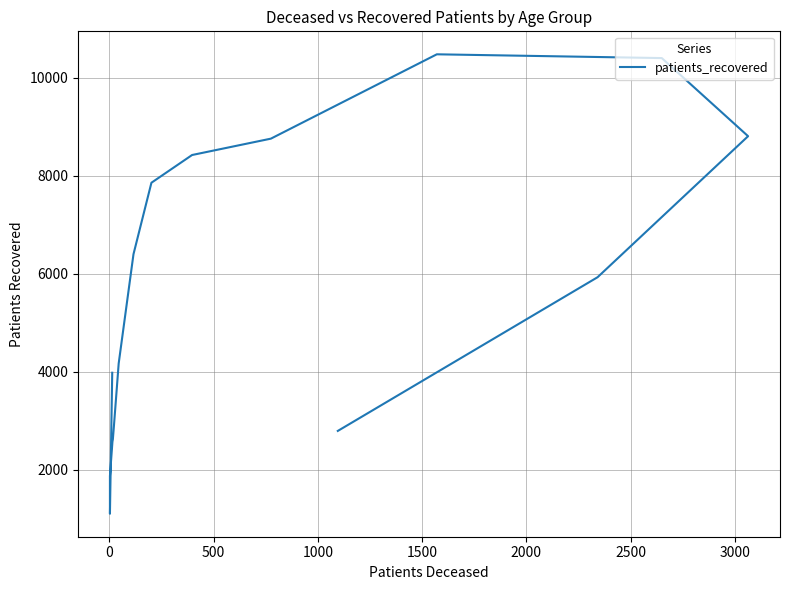

Is it true that the value at 2500 is 6762?

False